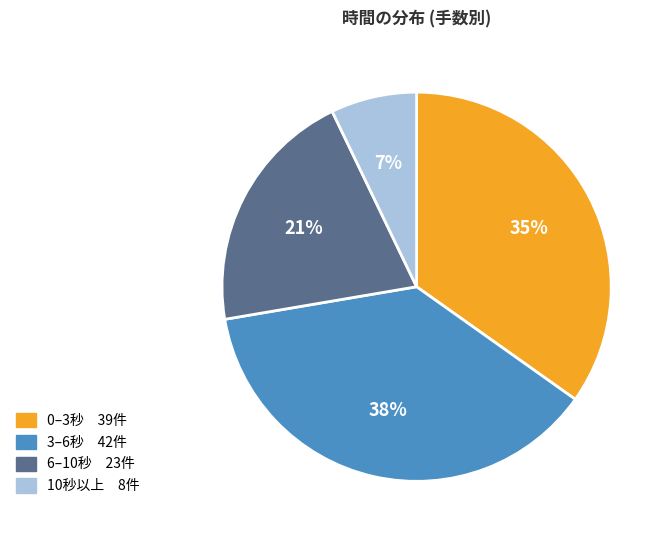

Is there any slice that represents more than half of the pie?

No